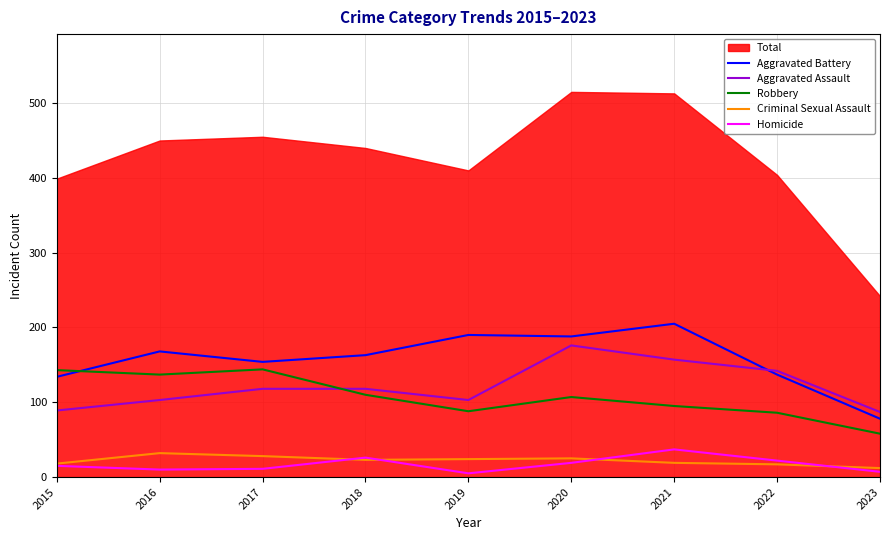

What is the value of the Aggravated Assault point at the 7th from the left?

157